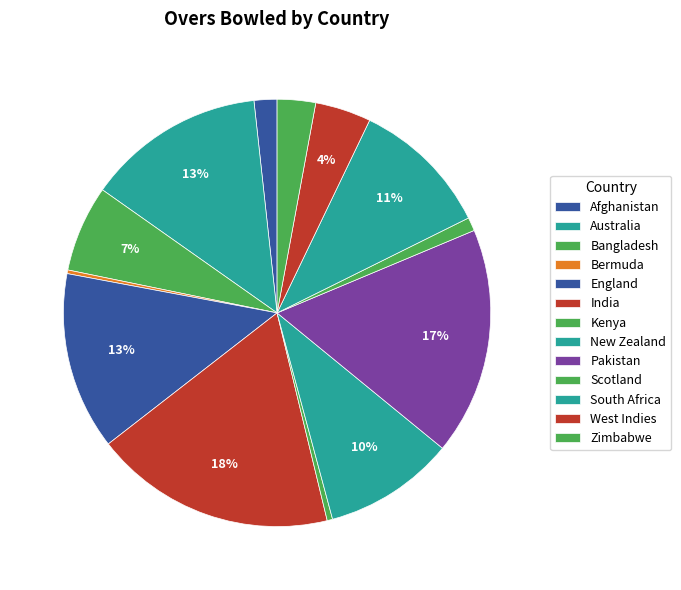

How many slices are in this pie chart?

13